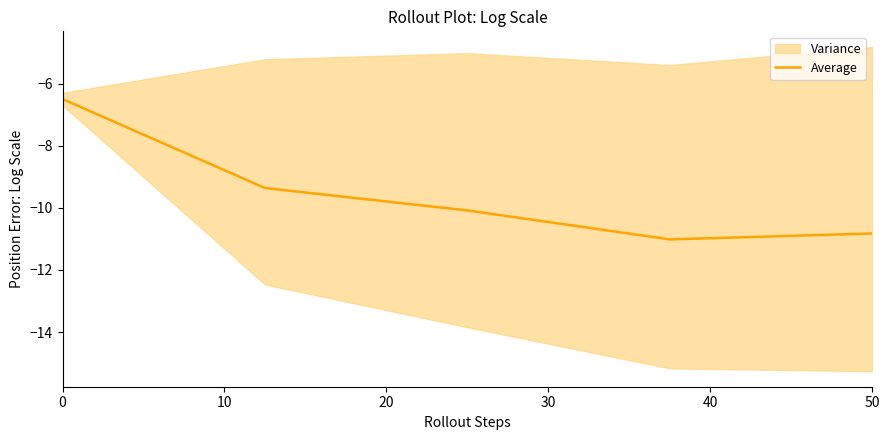

The Average series shows -15.1 at 50. True or false?

False